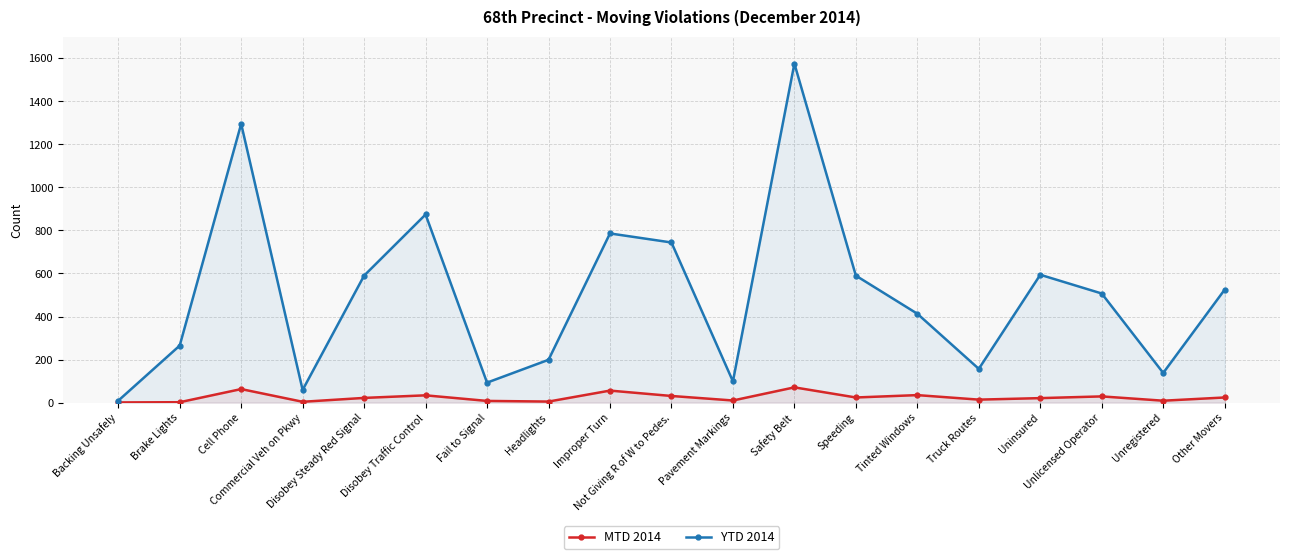

Which series changed the most between Cell Phone and Not Giving R of W to Pedes.?

YTD 2014